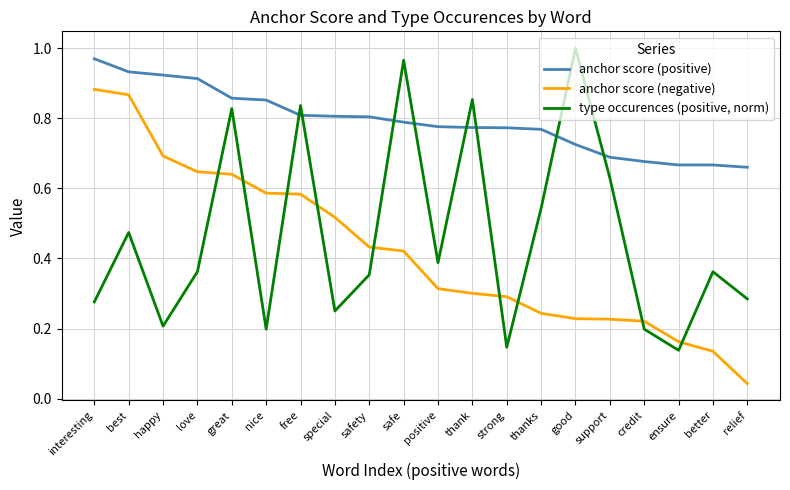

Where is anchor score (negative) nearest to the value 0?

relief